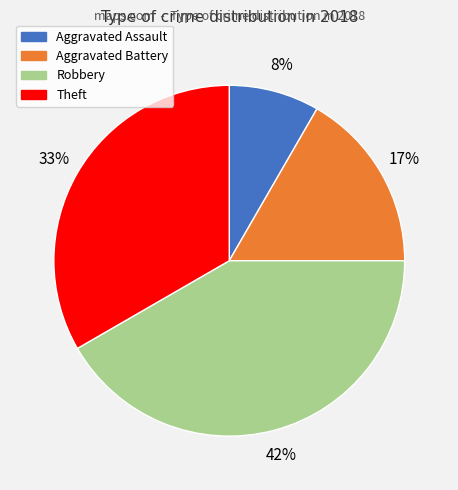

Does Theft represent more than half of the total?

No